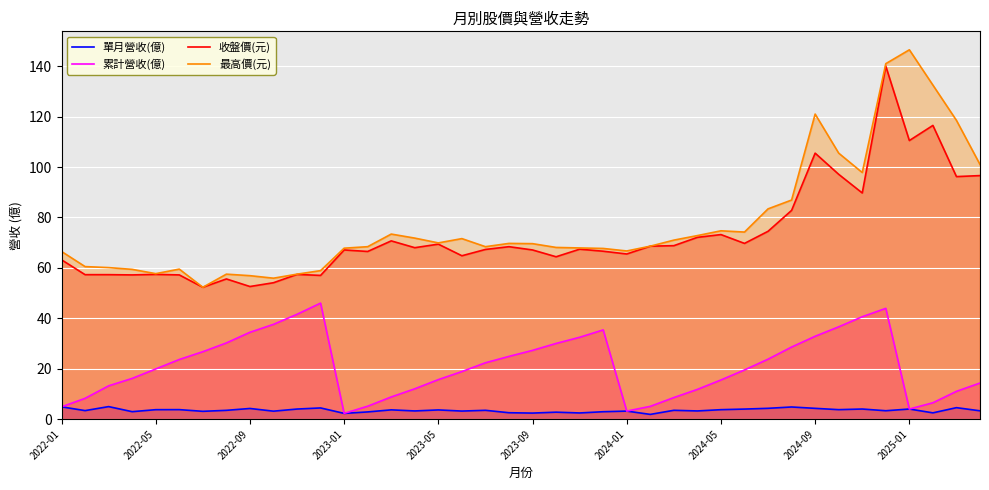

Which category has the lowest value across all series?

25